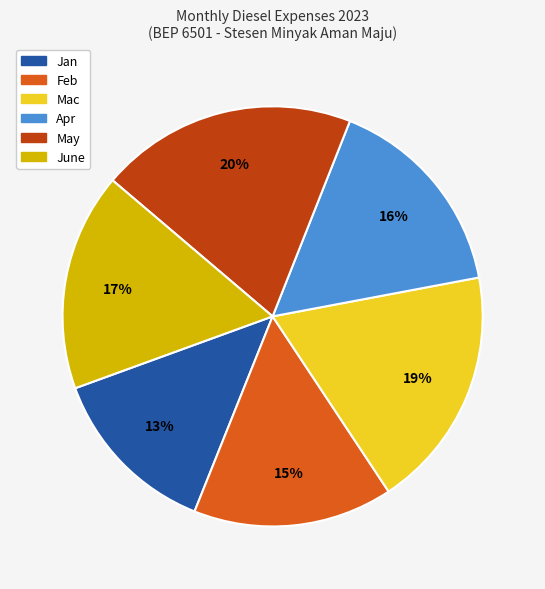

To the nearest percent, what portion does May represent?

20%